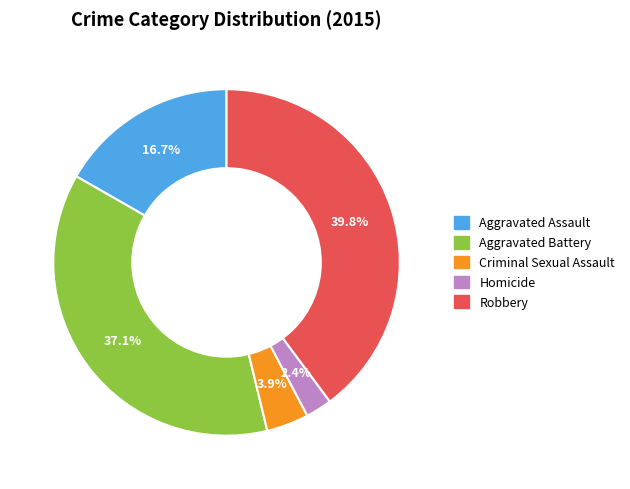

How much of the chart is everything except Robbery?

60.2%